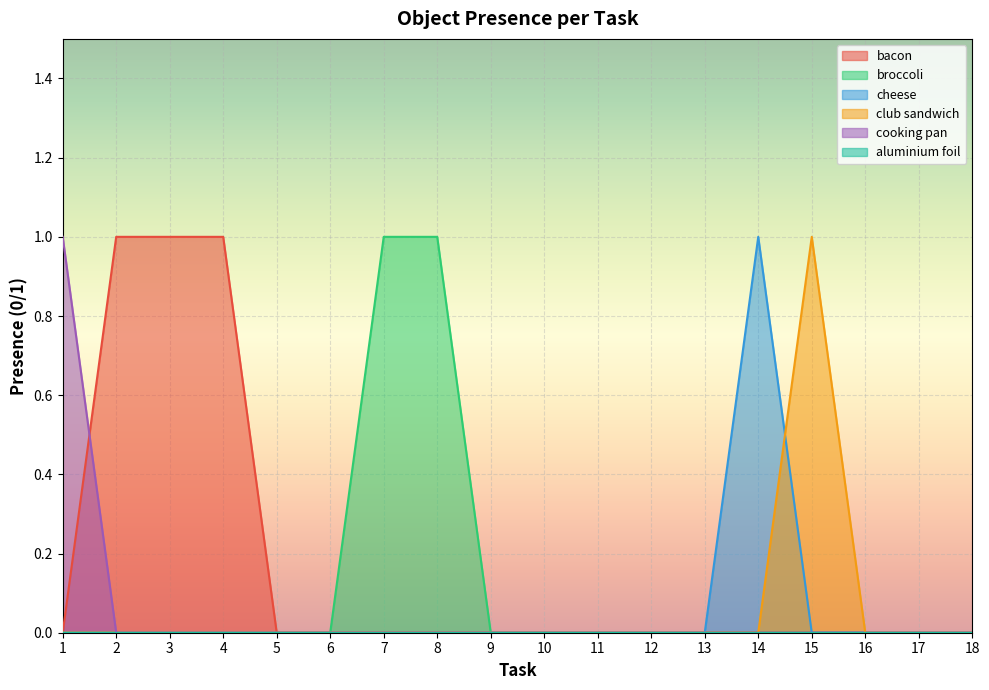

True or false: club sandwich has a value of 0 at 17.

True